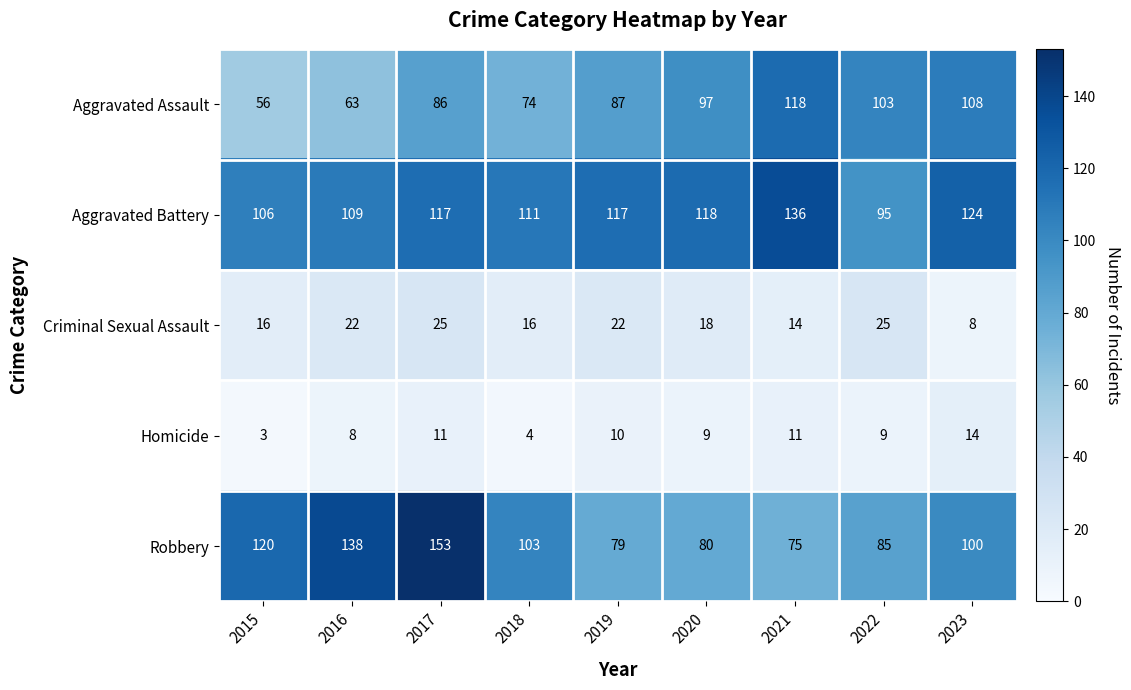

What is the spread (max minus min) of values at 2017?

142